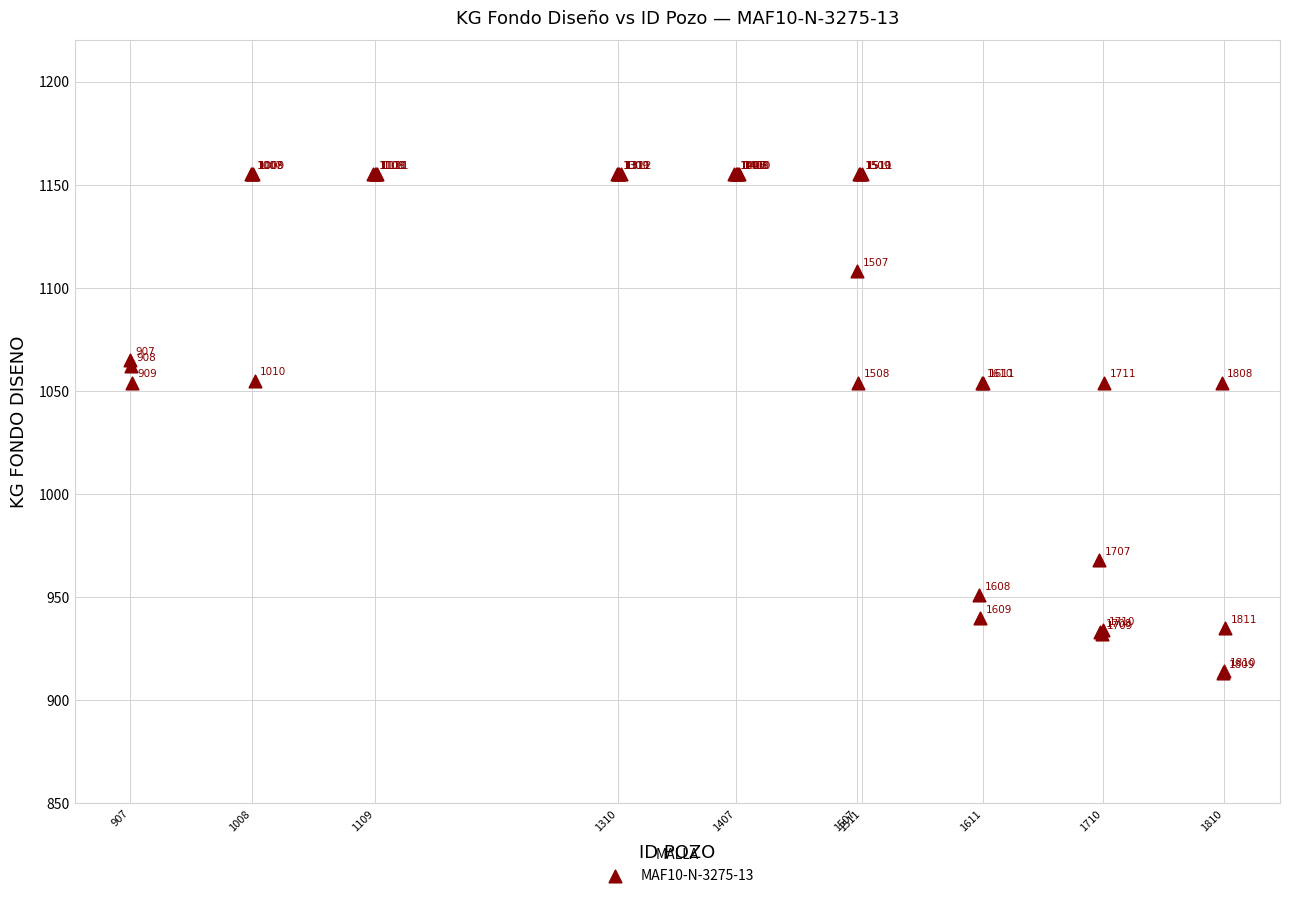

What Y value in the scatter plot is closest to 1034?

1054